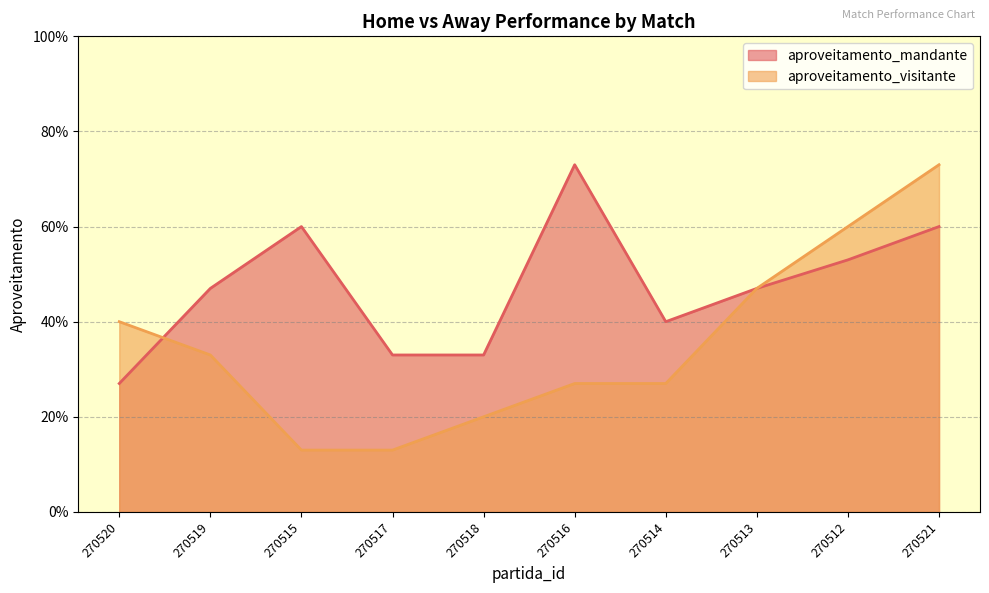

What is the maximum value shown in the chart?

0.7